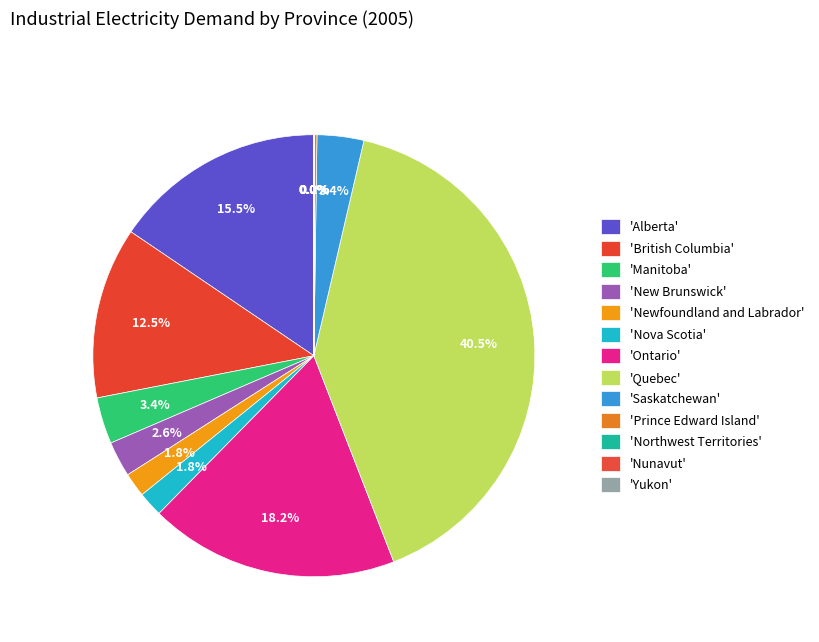

How many slices are in this pie chart?

13